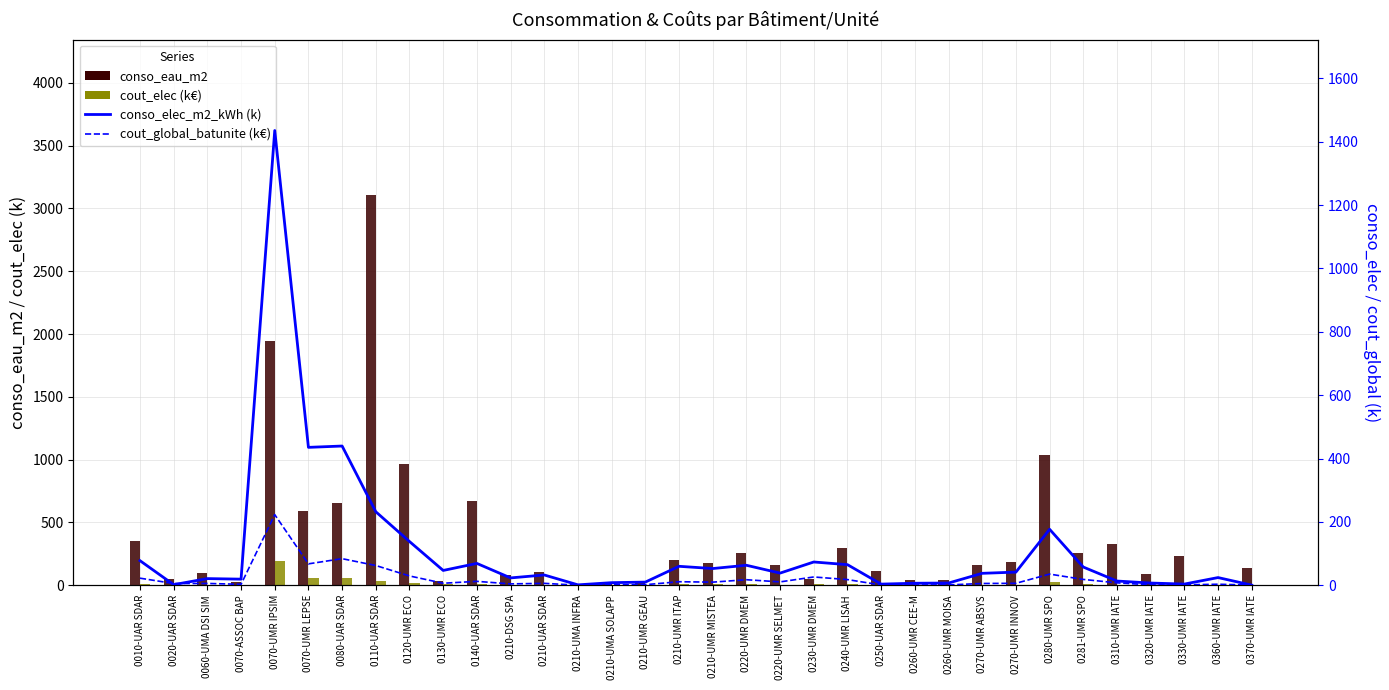

Rank the categories by cout_elec (k€) value from lowest to highest.

0370-UMR IATE, 0210-UMA INFRA, 0020-UAR SDAR, 0250-UAR SDAR, 0330-UMR IATE, 0260-UMR CEE-M, 0320-UMR IATE, 0260-UMR MOISA, 0210-UMA SOLAPP, 0210-UMR GEAU, 0310-UMR IATE, 0070-ASSOC BAP, 0060-UMA DSI SIM, 0210-DSG SPA, 0360-UMR IATE, 0210-UAR SDAR, 0270-UMR ABSYS, 0220-UMR SELMET, 0270-UMR INNOV, 0130-UMR ECO, 0210-UMR MISTEA, 0281-UMR SPO, 0210-UMR ITAP, 0220-UMR DMEM, 0240-UMR LISAH, 0140-UAR SDAR, 0230-UMR DMEM, 0010-UAR SDAR, 0120-UMR ECO, 0280-UMR SPO, 0110-UAR SDAR, 0070-UMR LEPSE, 0080-UAR SDAR, 0070-UMR IPSIM